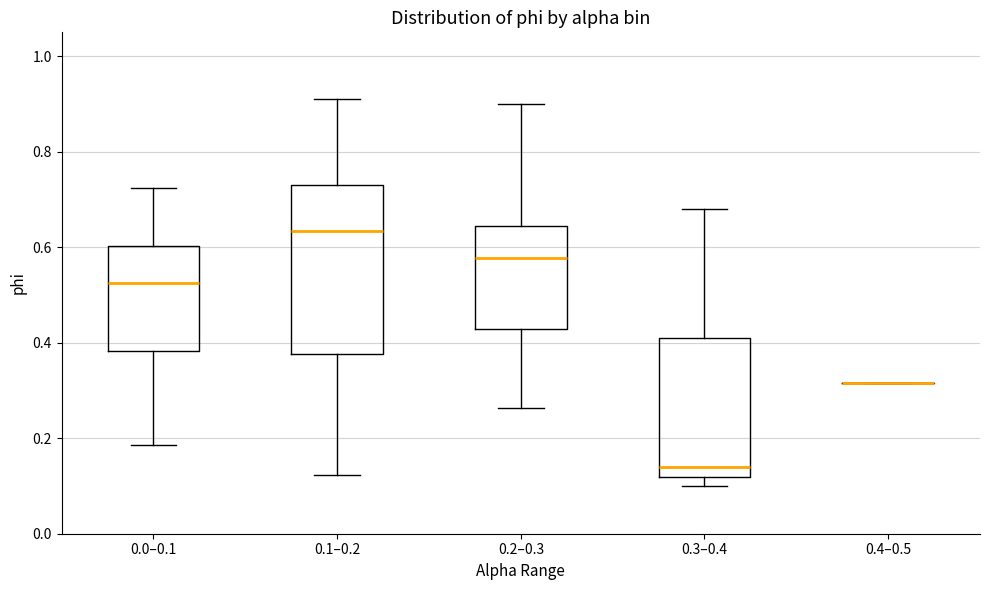

Reading left to right, read every box against the y-axis: the position of its median line, the range the box covers, and the ends of its whiskers. The values are not printed on the chart, so give them approximately, as read against the axis.

0.0–0.1: median 0.52, box 0.38 to 0.60, whiskers 0.18 to 0.72
0.1–0.2: median 0.64, box 0.38 to 0.74, whiskers 0.12 to 0.90
0.2–0.3: median 0.58, box 0.42 to 0.64, whiskers 0.26 to 0.90
0.3–0.4: median 0.14, box 0.12 to 0.40, whiskers 0.10 to 0.68
0.4–0.5: box collapsed to a line at 0.32, whiskers 0.32 to 0.32